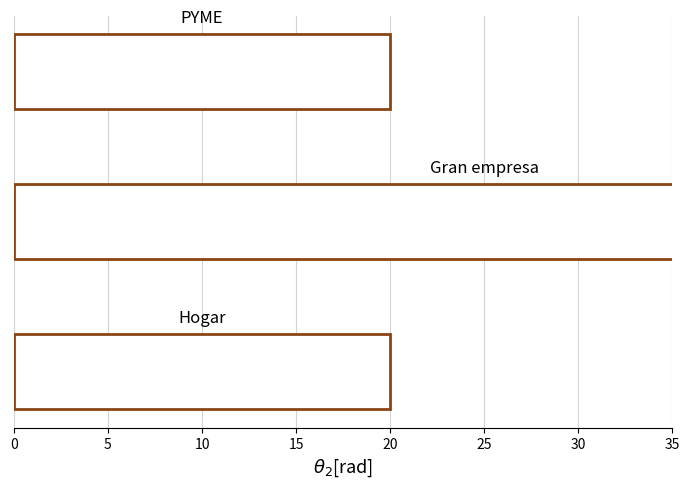

What is the approximate value at 10, to the nearest 5?

20